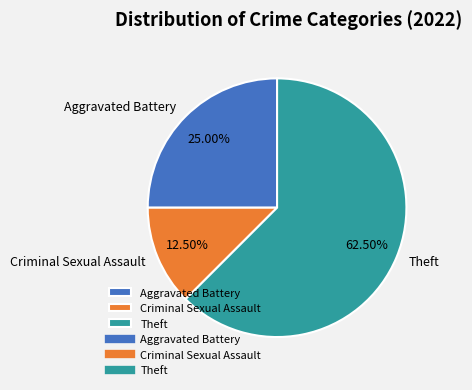

What percentage is the Aggravated Battery slice, to the nearest percent?

25%